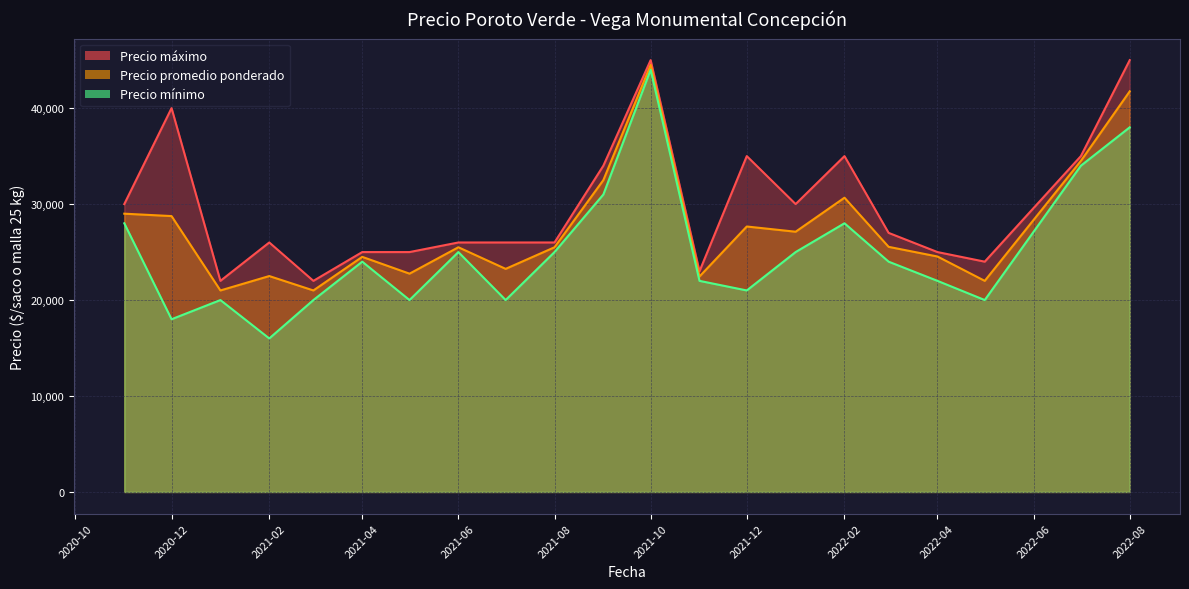

Which has a higher value, 2021-09 or 2021-04?

2021-09